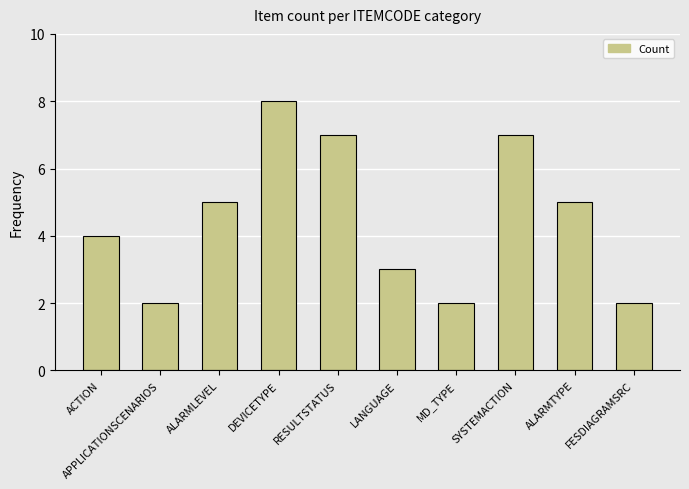

Is it true that the value at RESULTSTATUS is 3?

False